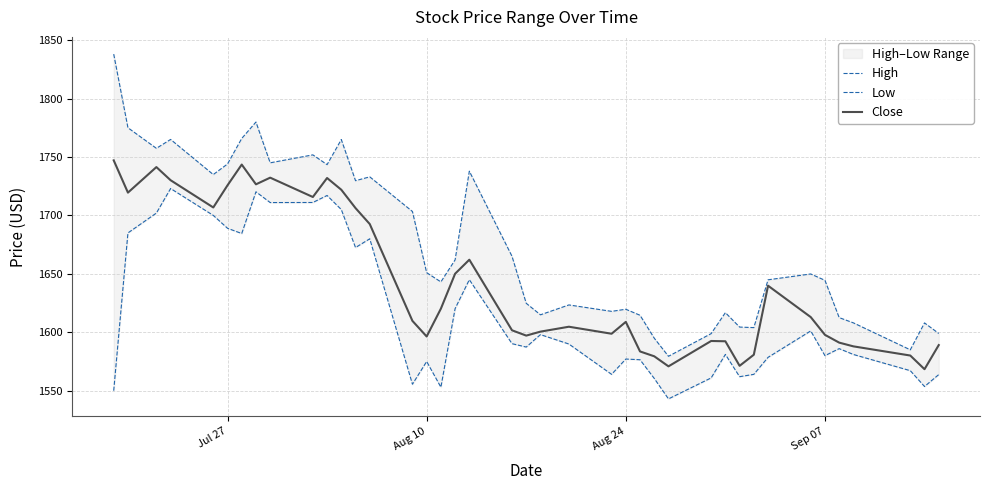

What is the value of the Close point at the 25th from the left?

1608.9